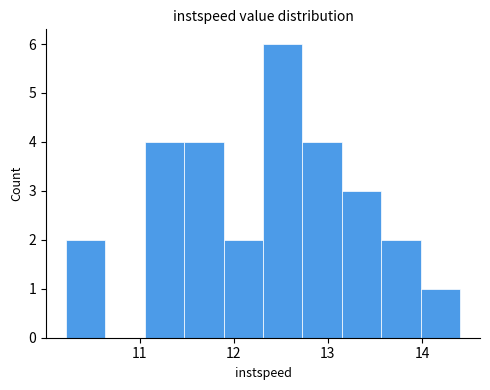

How tall is the bar that spans 12.7 to 13.1 on the x-axis? Neither the bar edges nor the heights are printed on the chart, so give them approximately, as read against the axes.

4